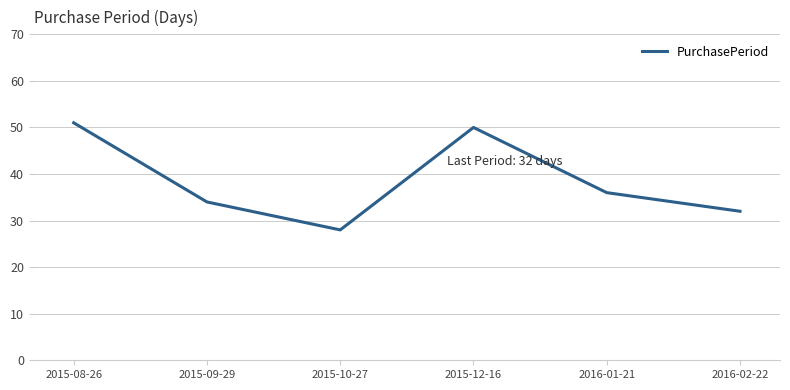

List the labels in order of value, smallest first.

2015-10-27, 2016-02-22, 2015-09-29, 2016-01-21, 2015-12-16, 2015-08-26